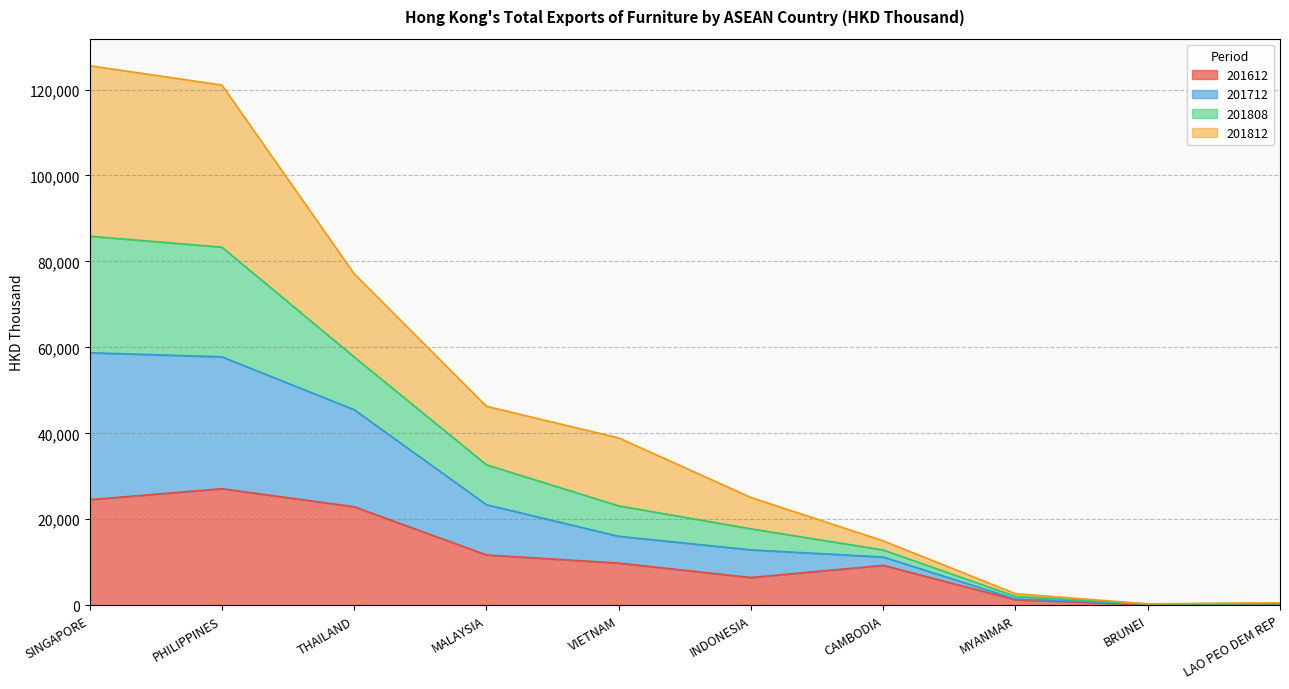

What is the maximum value for 201612?

27110.3